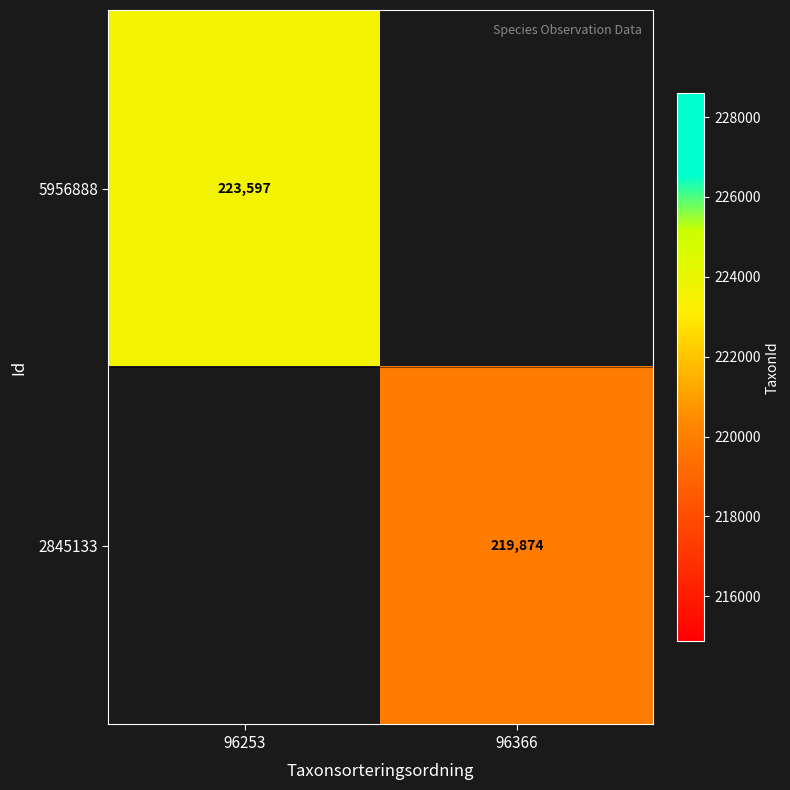

The value of 5956888 at 96253 is 223597. True or false?

True